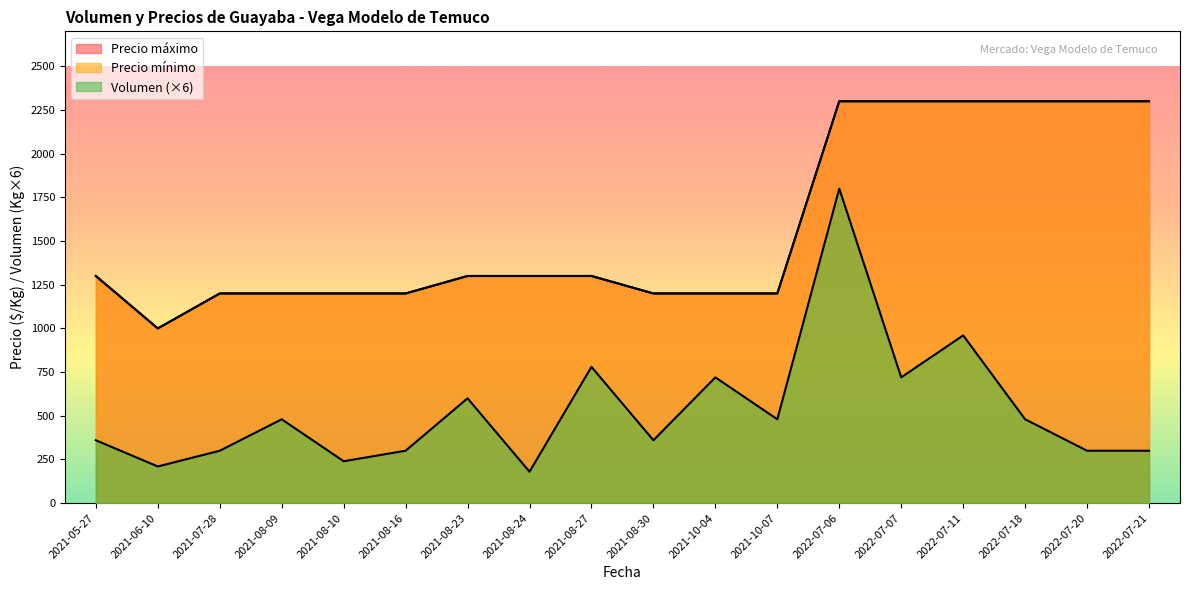

What are all the series names shown in the legend?

Volumen, Precio minimo, Precio maximo